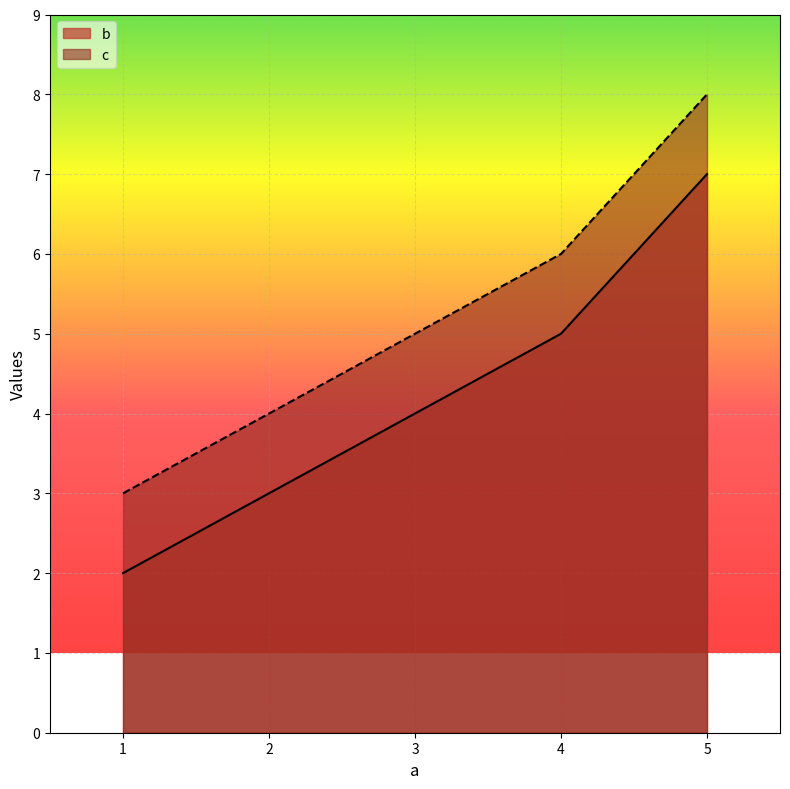

Between 1.0 and 5.0, which series saw the biggest shift?

b